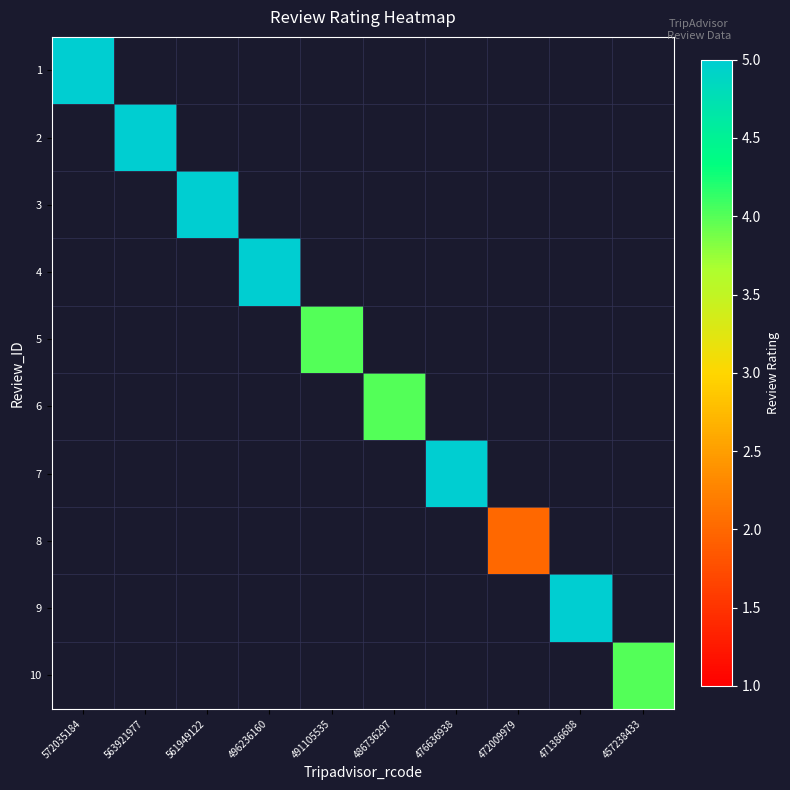

Which category has the highest value across all series?

572035184